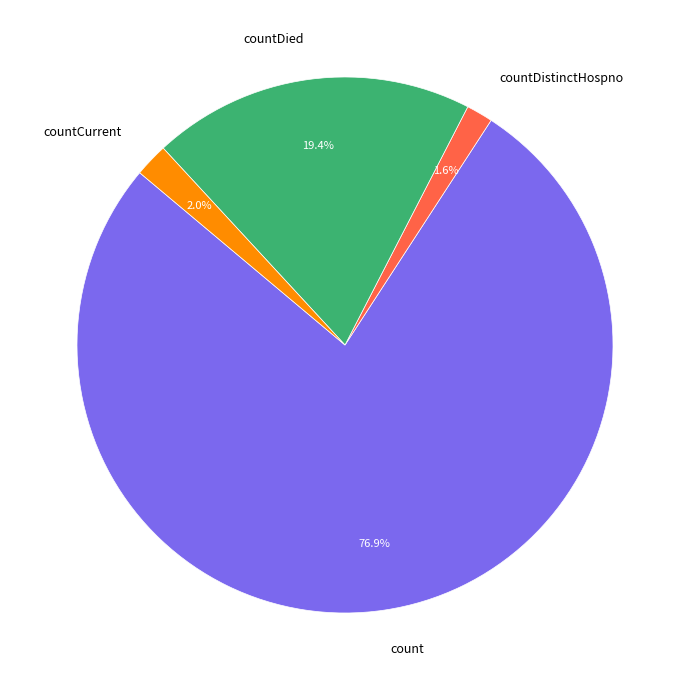

Is count the majority of the pie?

Yes